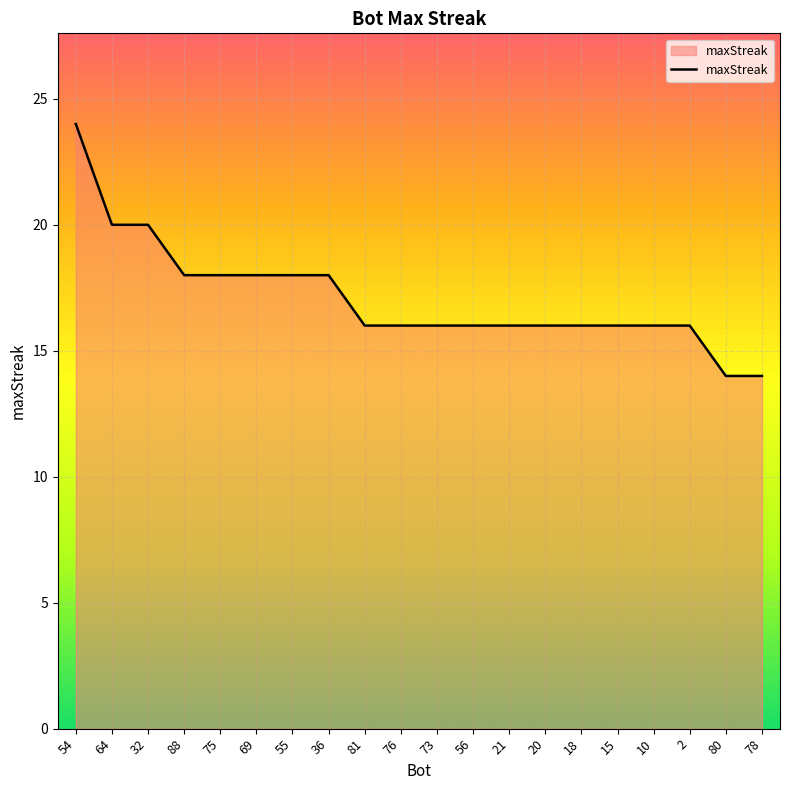

Does the chart display data point markers on the line(s)?

No